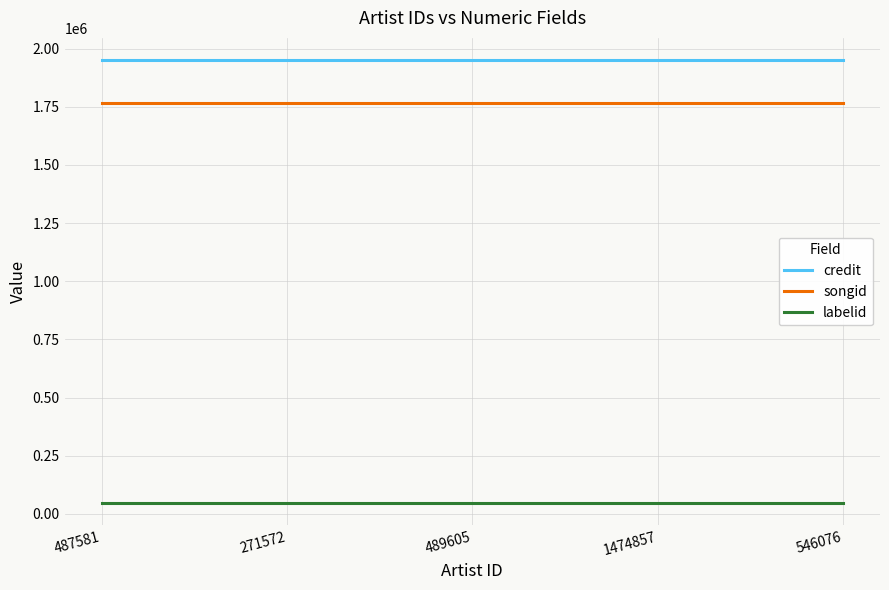

What is the maximum value for credit?

1950971